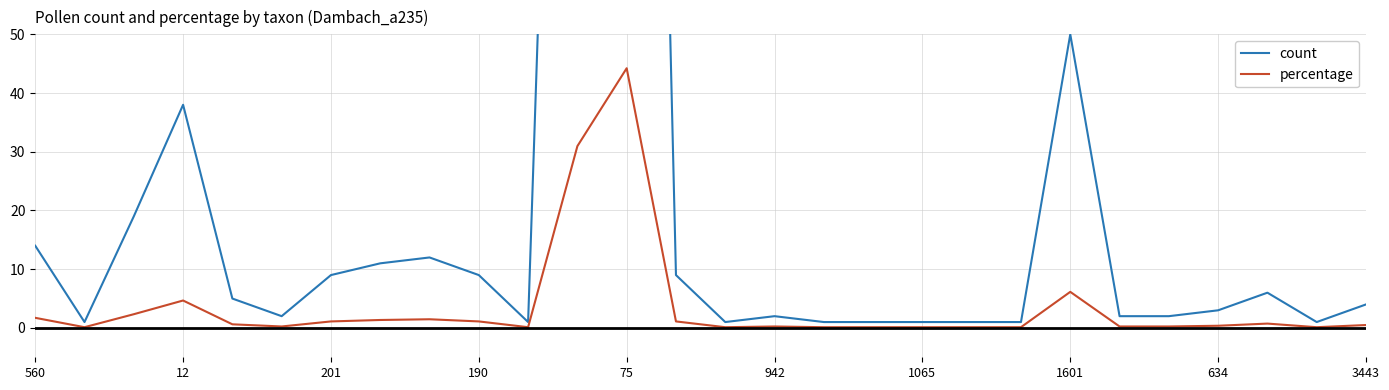

What are all the series names shown in the legend?

count, percentage